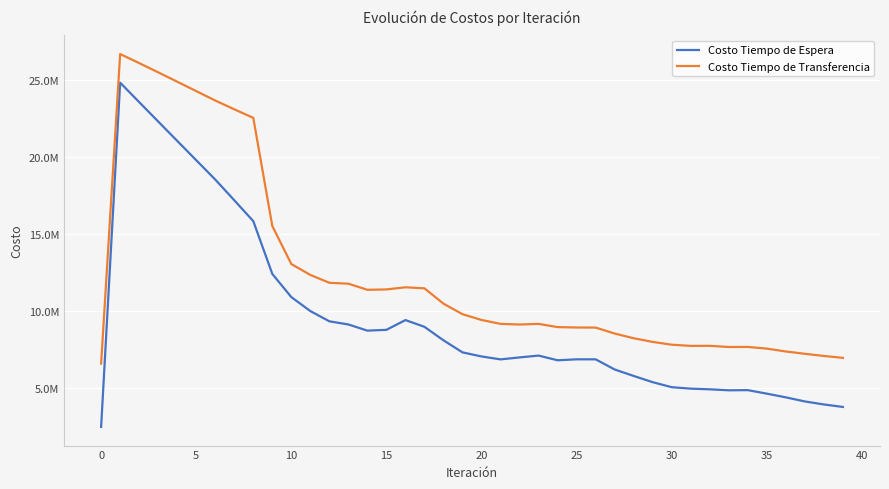

What are all the series names shown in the legend?

Costo Tiempo de Espera, Costo Tiempo de Transferencia